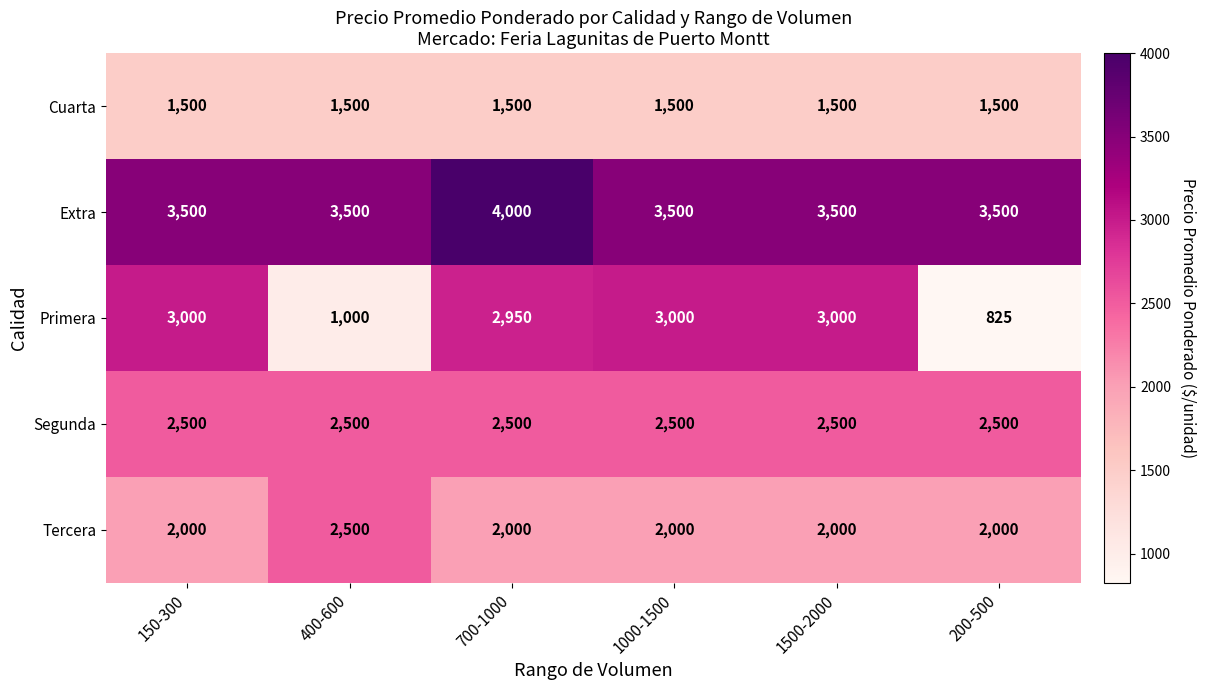

At which category is the sum across all series the highest?

700-1000